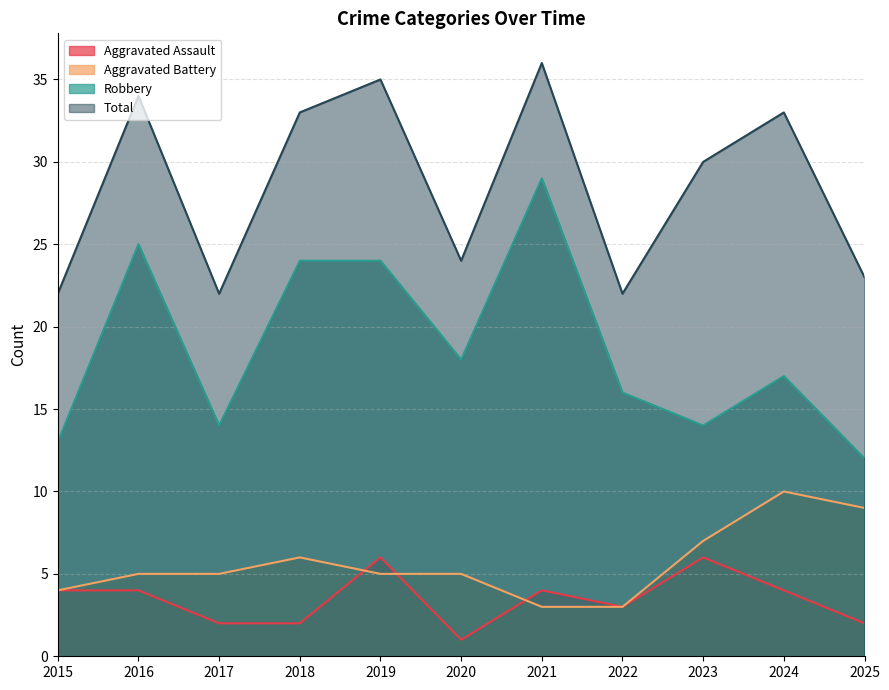

The Robbery series shows 7 at 2023. True or false?

False